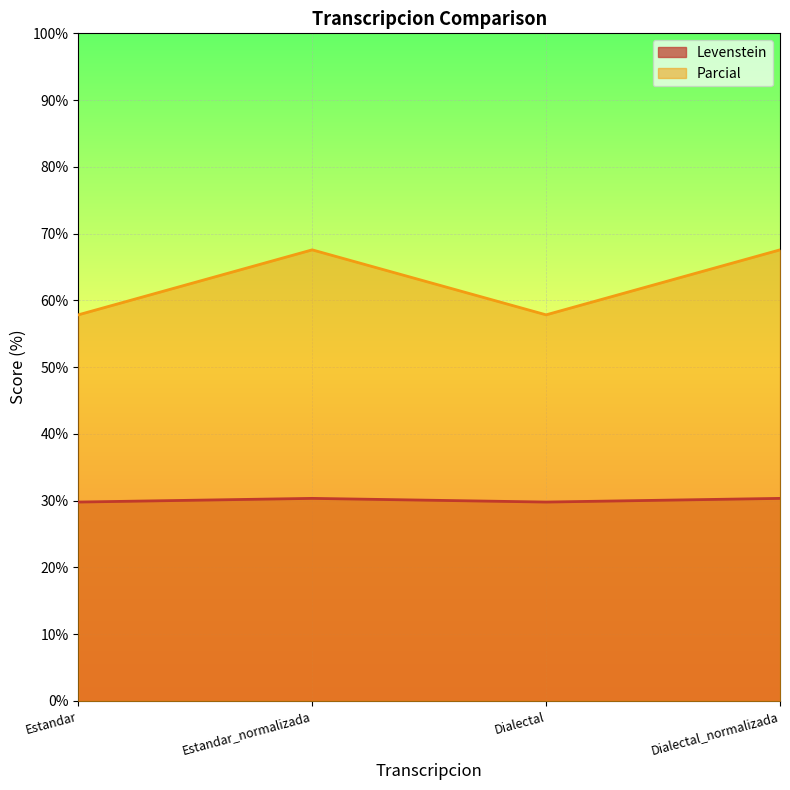

What position from the left is Dialectal?

3